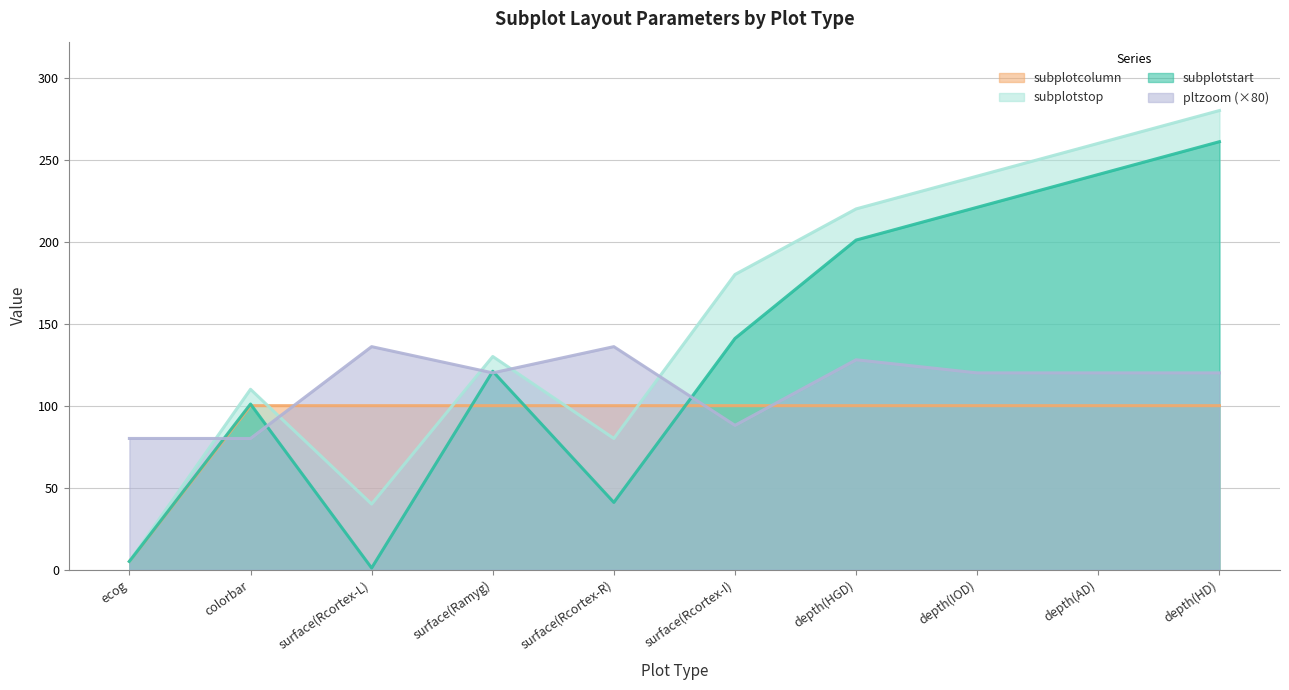

Between which two adjacent categories do pltzoom and subplotstop first intersect?

ecog and colorbar